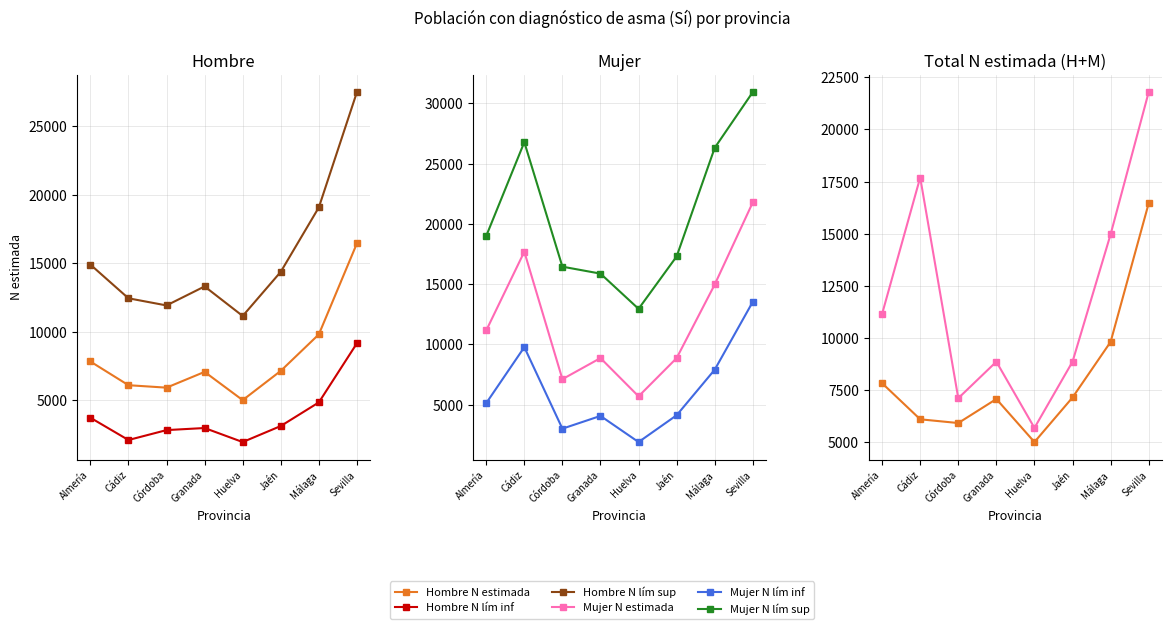

True or false: Mujer N lím sup and Hombre N lím sup intersect in this chart.

False